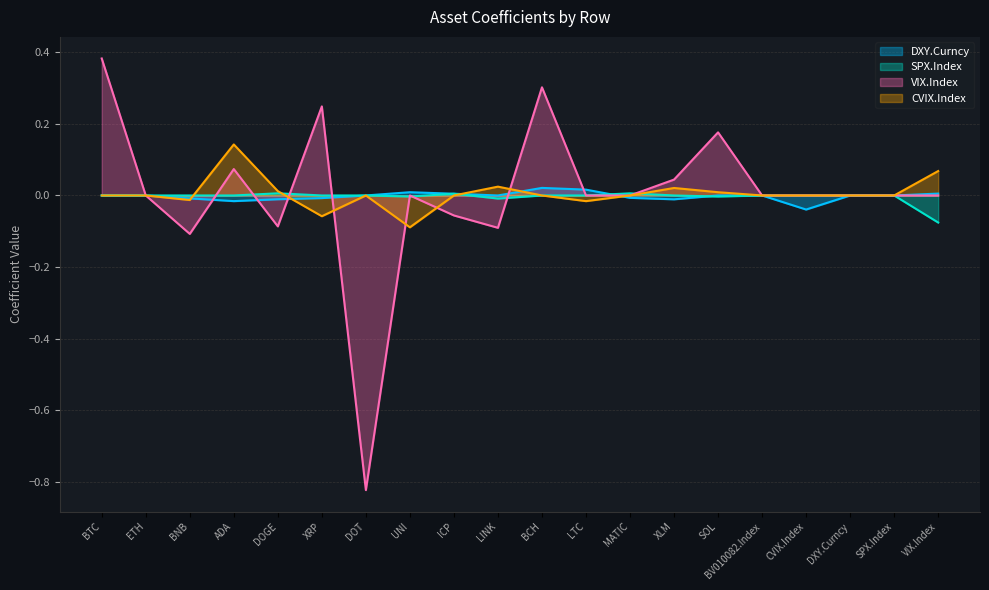

How many lines are shown in the chart?

4